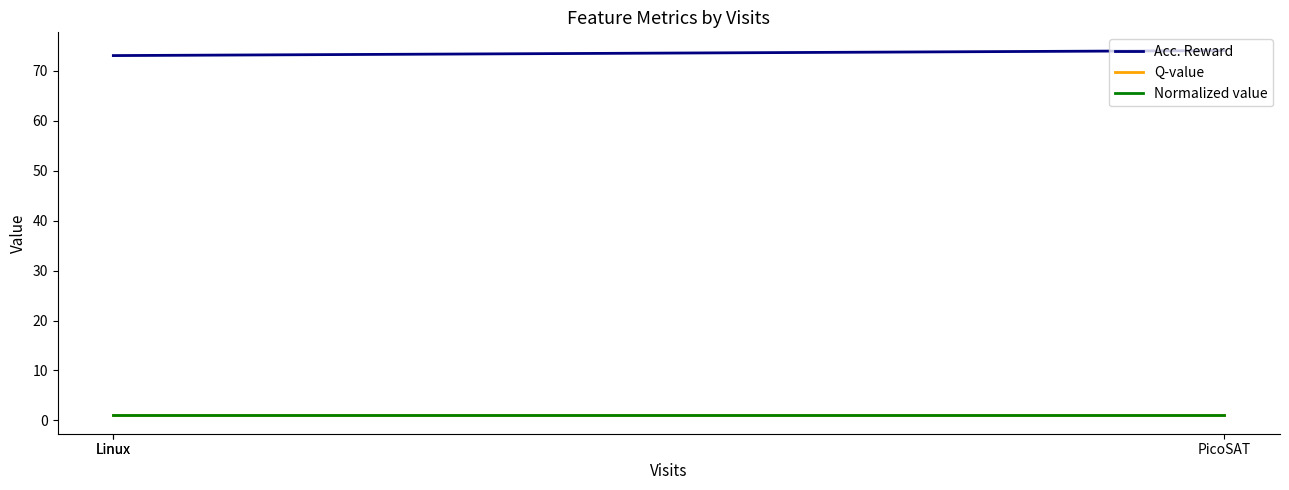

At which category does the chart reach its peak across all series?

PicoSAT